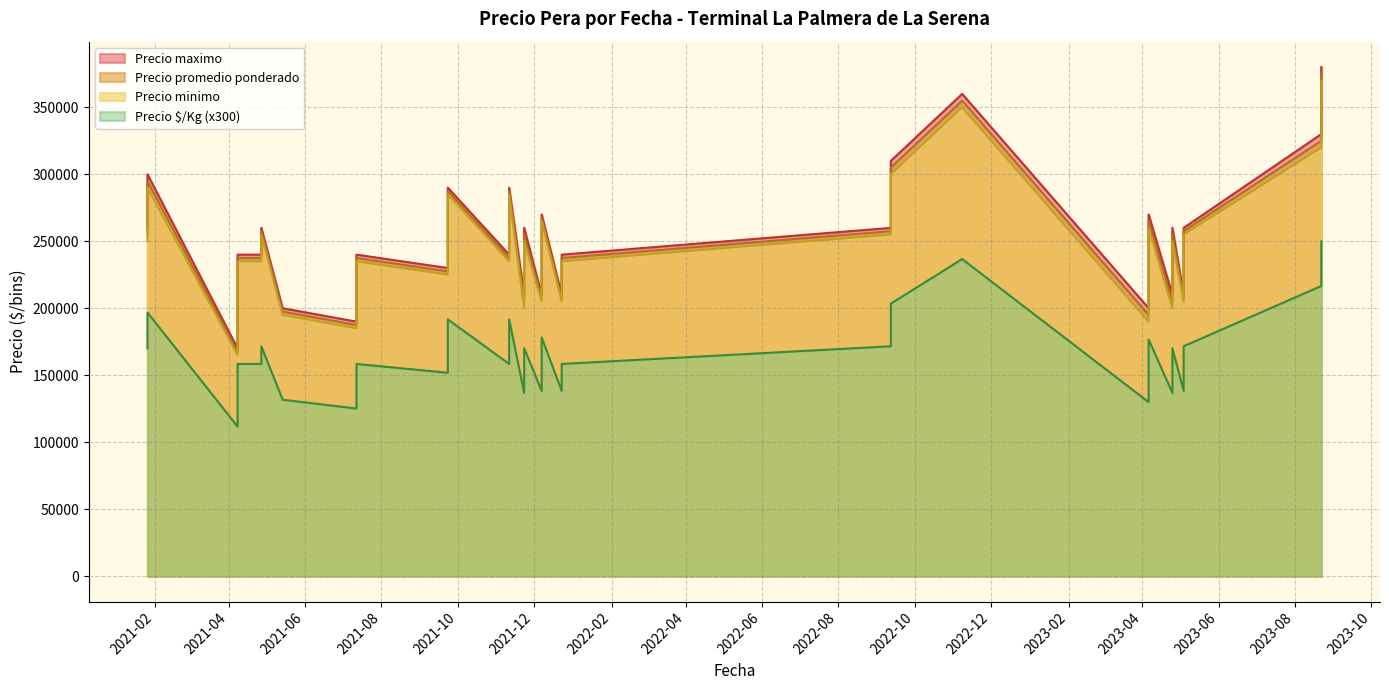

True or false: Precio promedio ponderado has a value of 207500 at 2023-05-04.

True